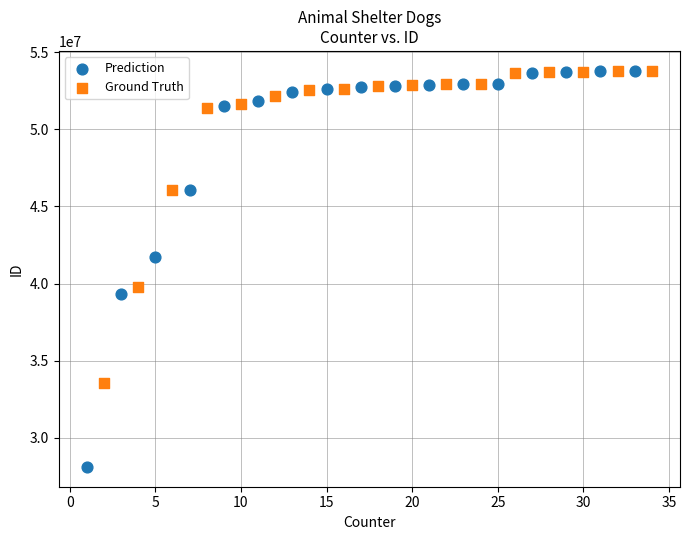

Which series contains the lowest Y value?

Prediction